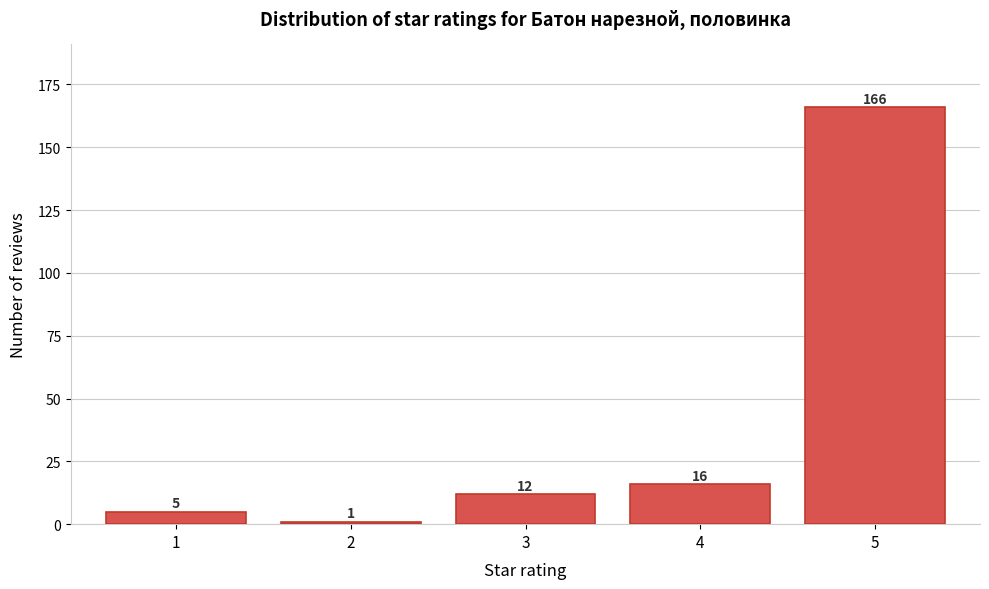

Reading right to left, what are all the values shown in this chart?

166	16	12	1	5